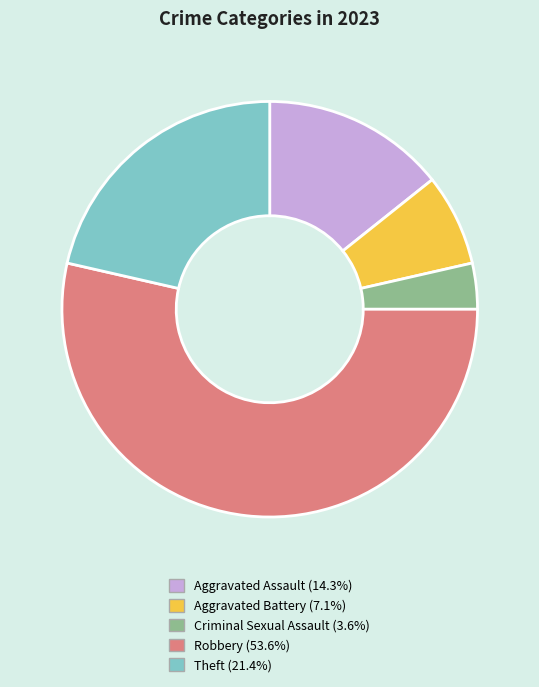

What is the largest slice in the pie chart?

Robbery